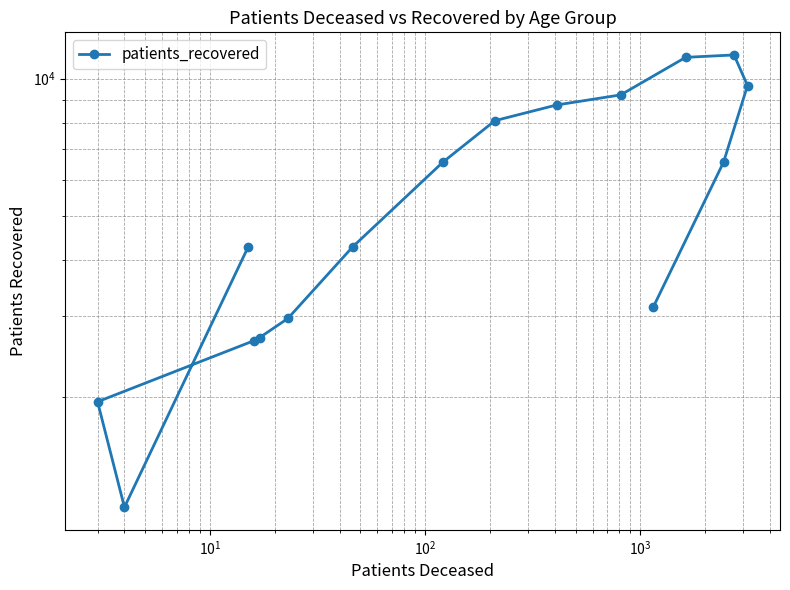

How many points are lower than both their immediate neighbors (excluding endpoints)?

1